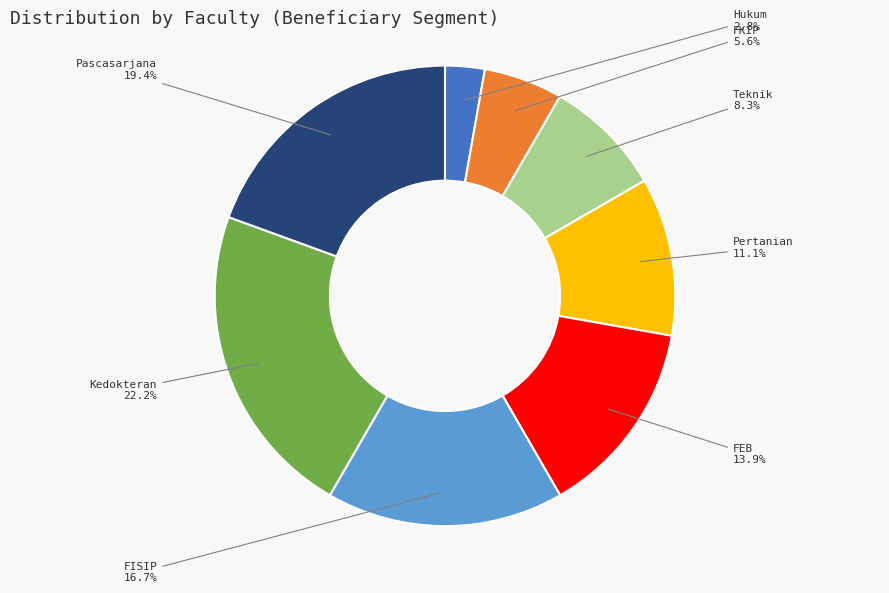

To the nearest percent, what is the average slice percentage?

12%